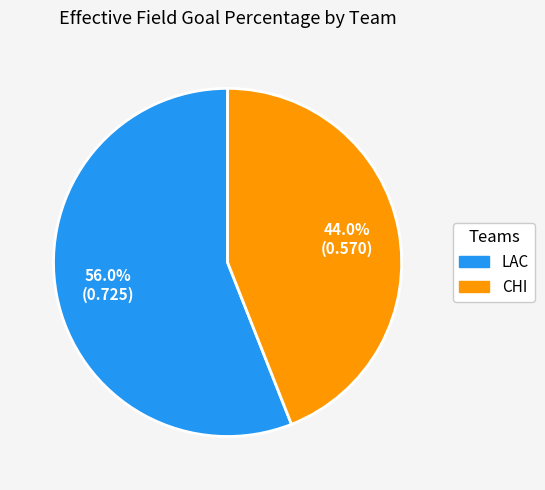

What is the majority slice?

LAC